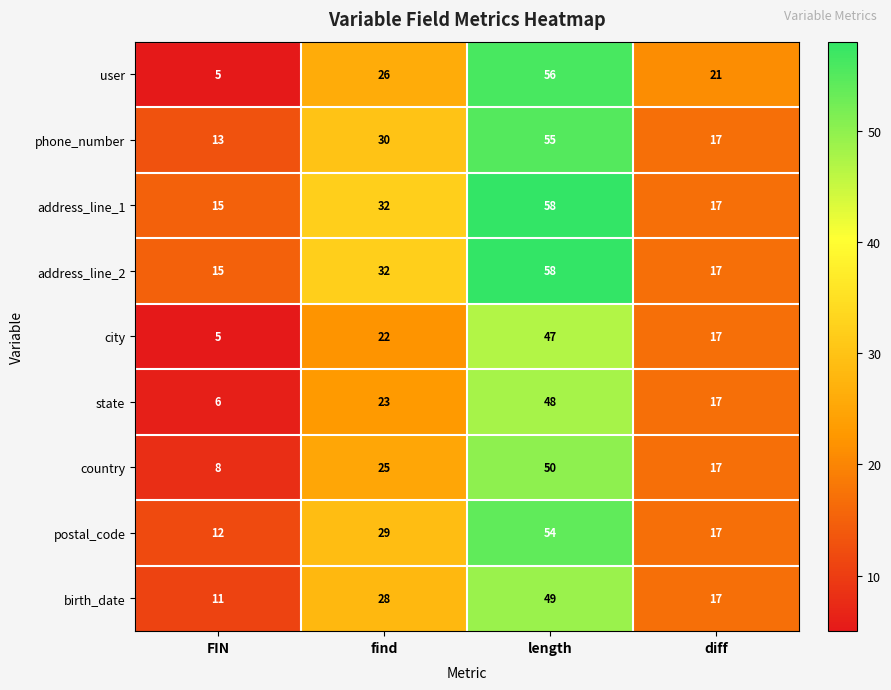

What is the sum of the phone_number values at diff and find?

47